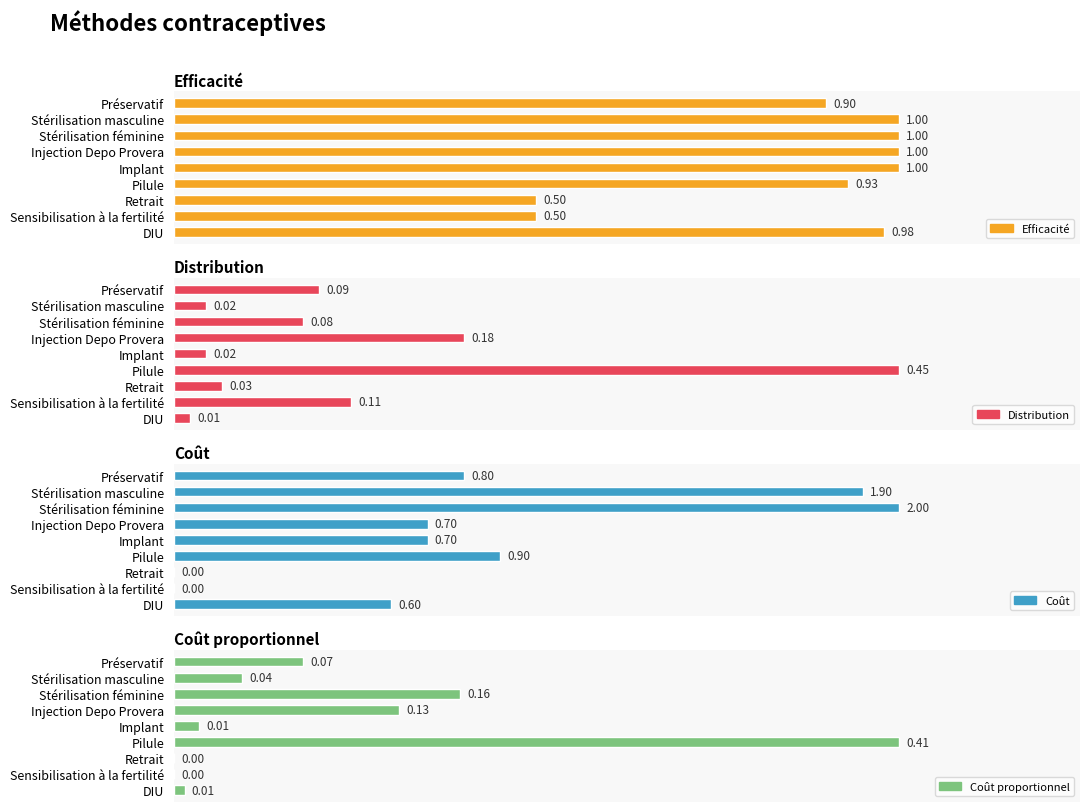

The value of Distribution at Implant is 0.0. True or false?

False